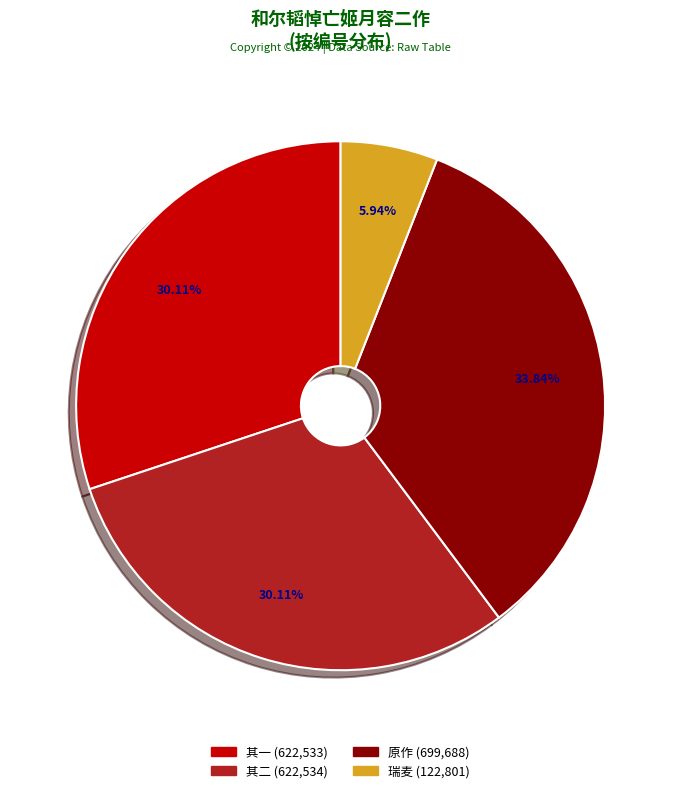

Does any single category account for the majority?

No